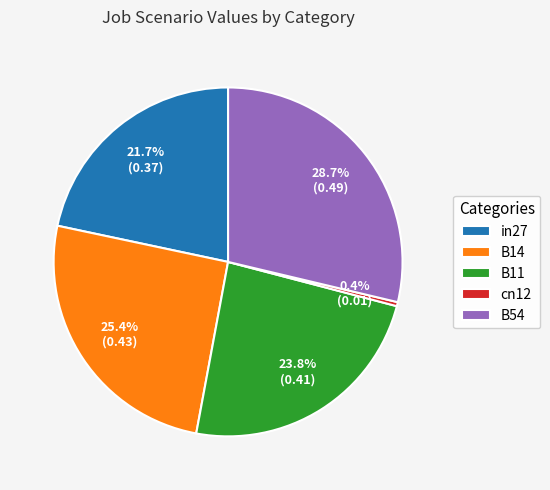

Is B11 the majority of the pie?

No